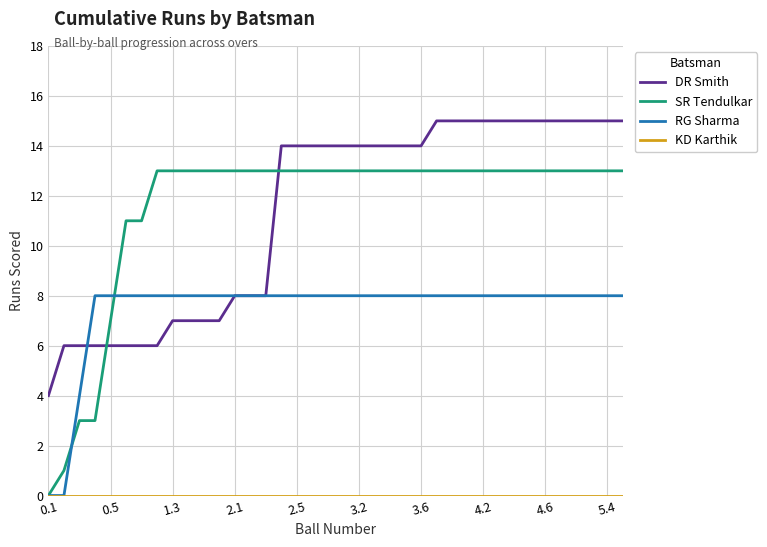

Which series has the largest total across all categories?

SR Tendulkar